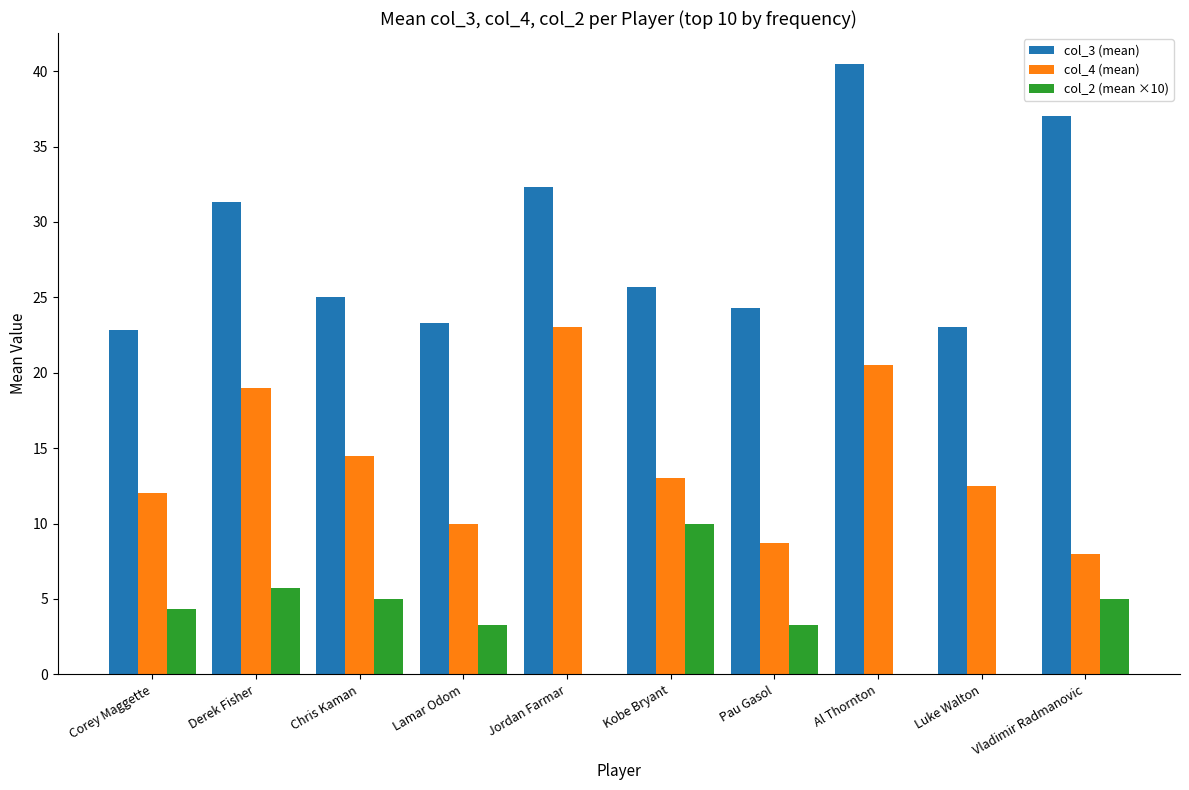

Between Chris Kaman and Luke Walton, which series saw the biggest shift?

col_2 (mean ×10)